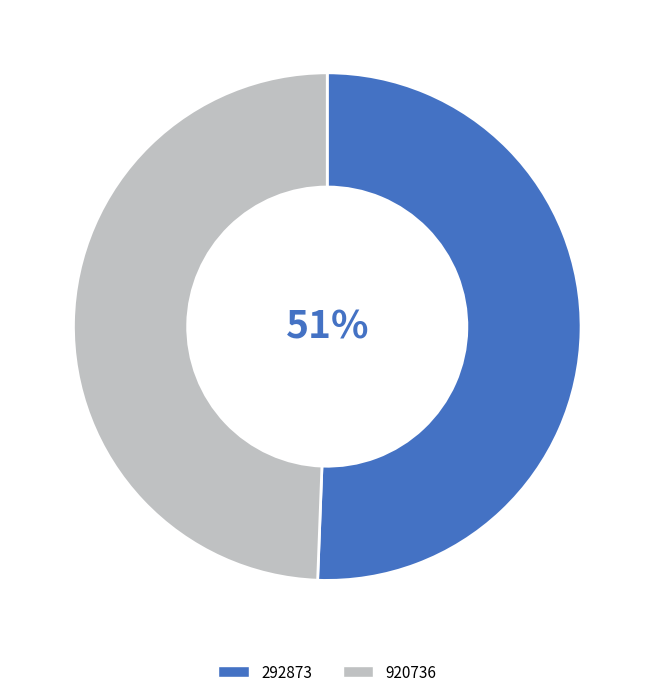

To the nearest percent, what is the average slice percentage?

50%